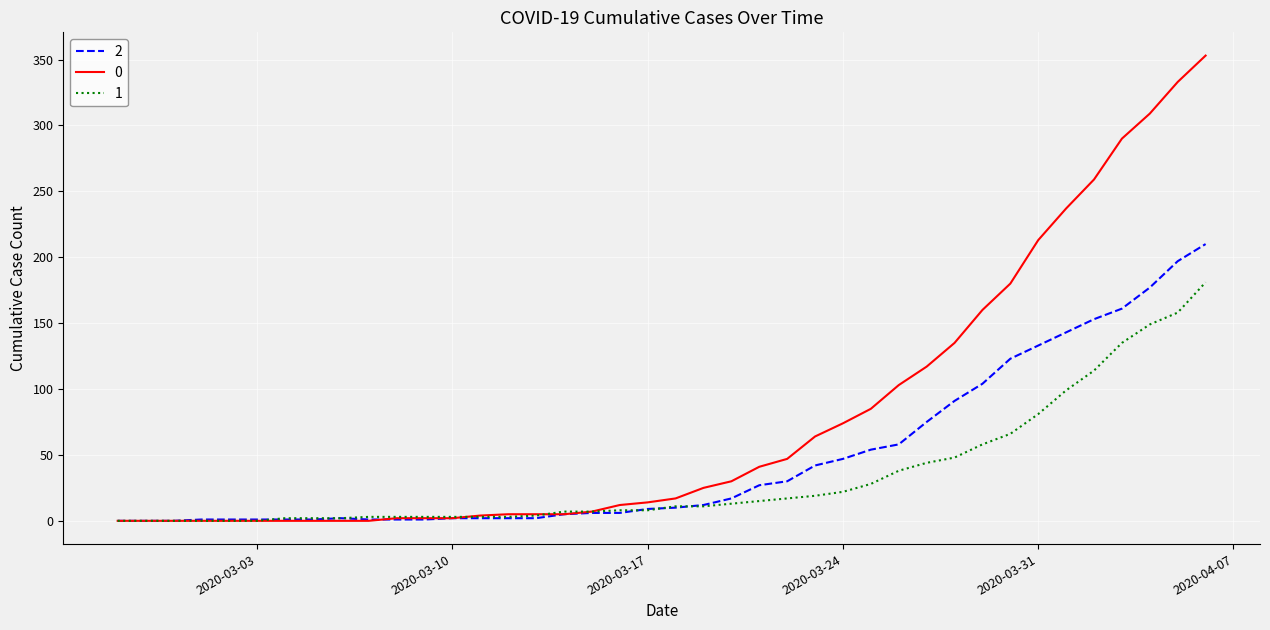

List the series in order of their overall mean, highest first.

0, 2, 1